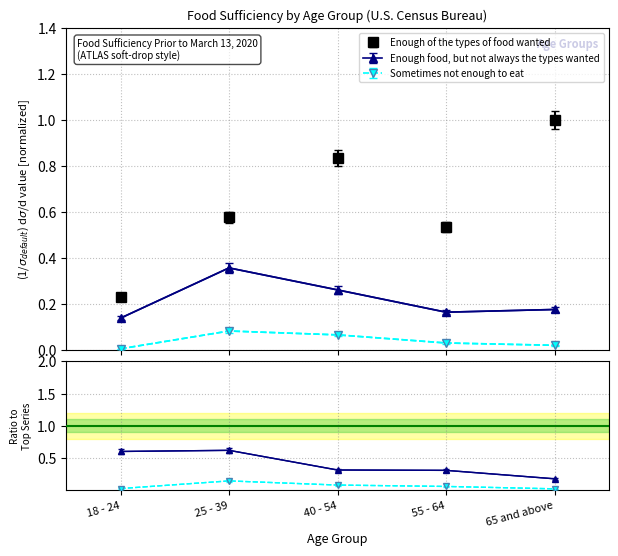

What is the sum of the Enough food, but not always the types wanted values at 40 - 54 and 25 - 39?

0.6